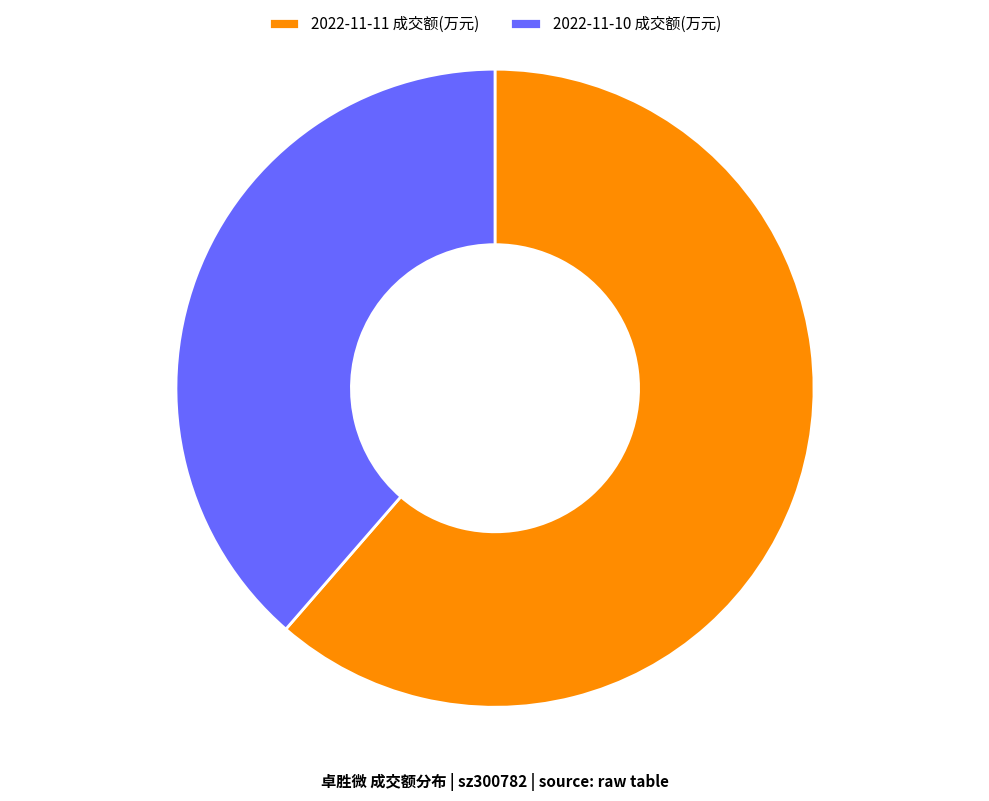

The 2022-11-11 成交额(万元) slice represents 47% of the pie. True or false?

False